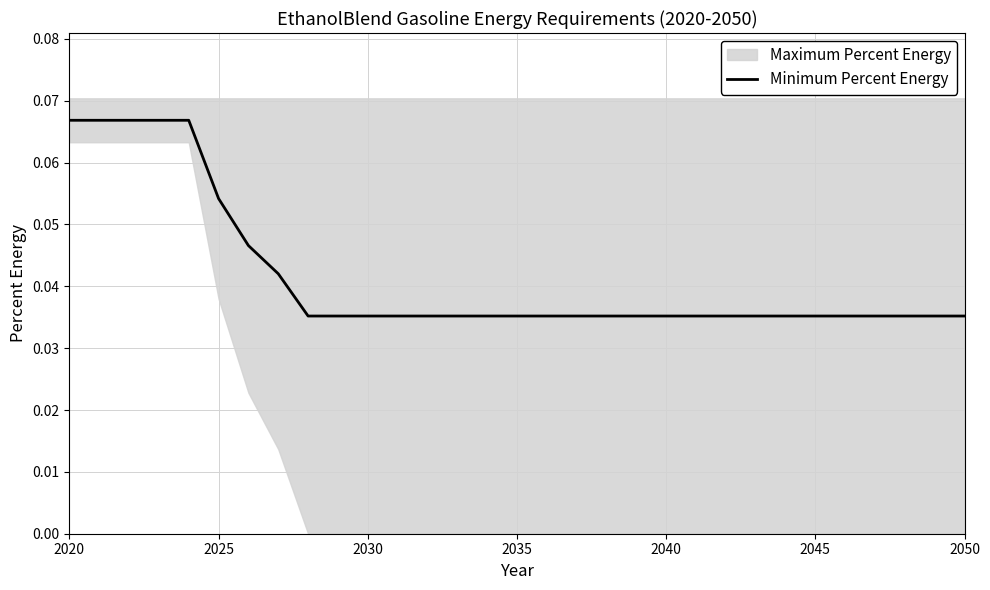

Reading left to right, extract all data points from this chart.

0.1	0.1	0.1	0.1	0.1	0.1	0.0	0.0	0.0	0.0	0.0	0.0	0.0	0.0	0.0	0.0	0.0	0.0	0.0	0.0	0.0	0.0	0.0	0.0	0.0	0.0	0.0	0.0	0.0	0.0	0.0